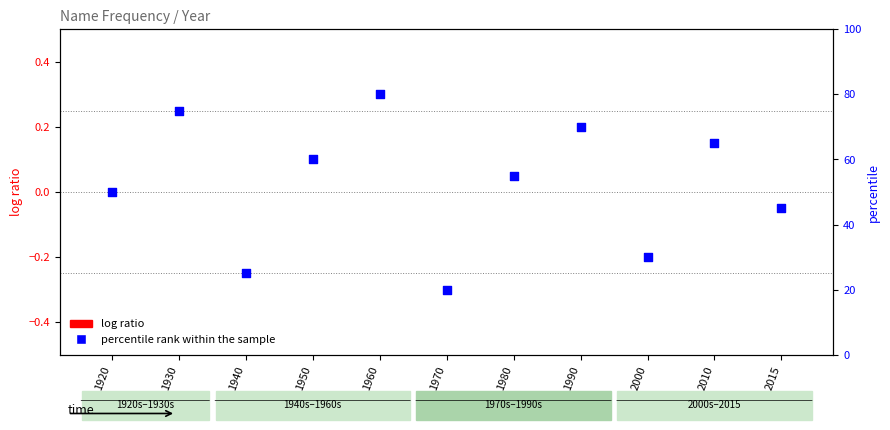

What is the total value across all series at 2010?

65